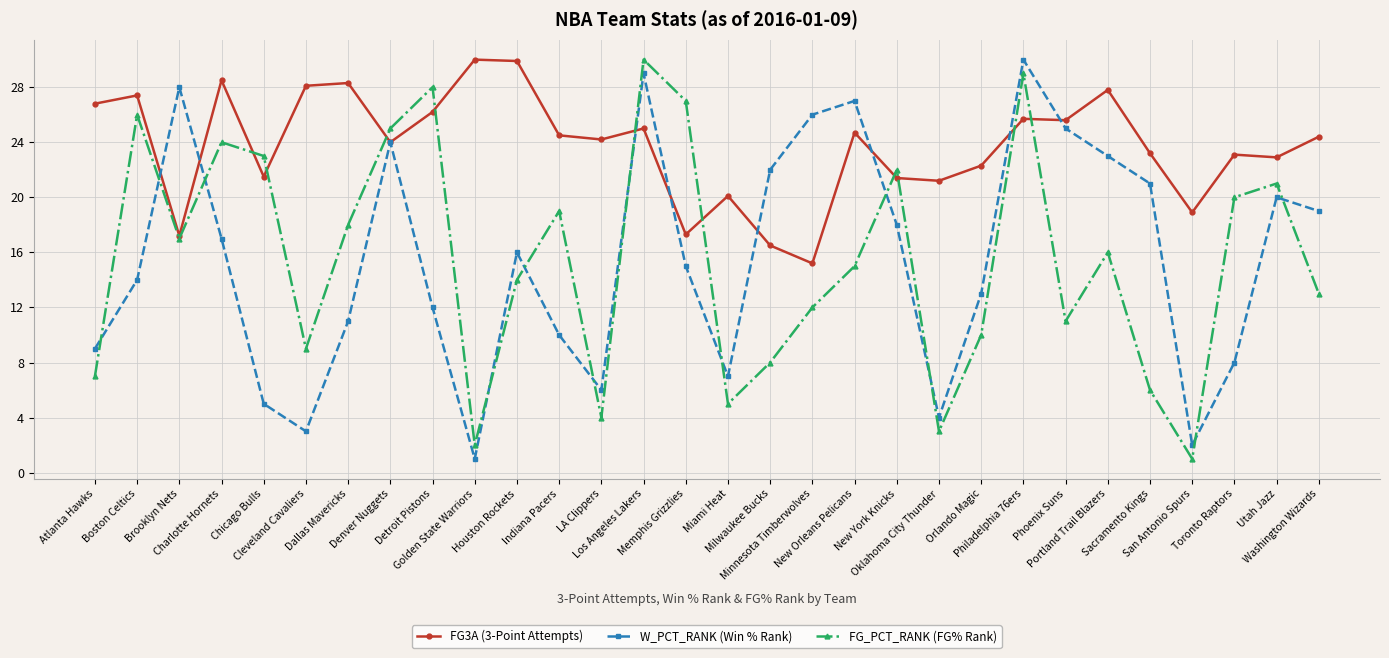

What is the value of the FG3A (3-Point Attempts) point at the 25th from the left?

27.8